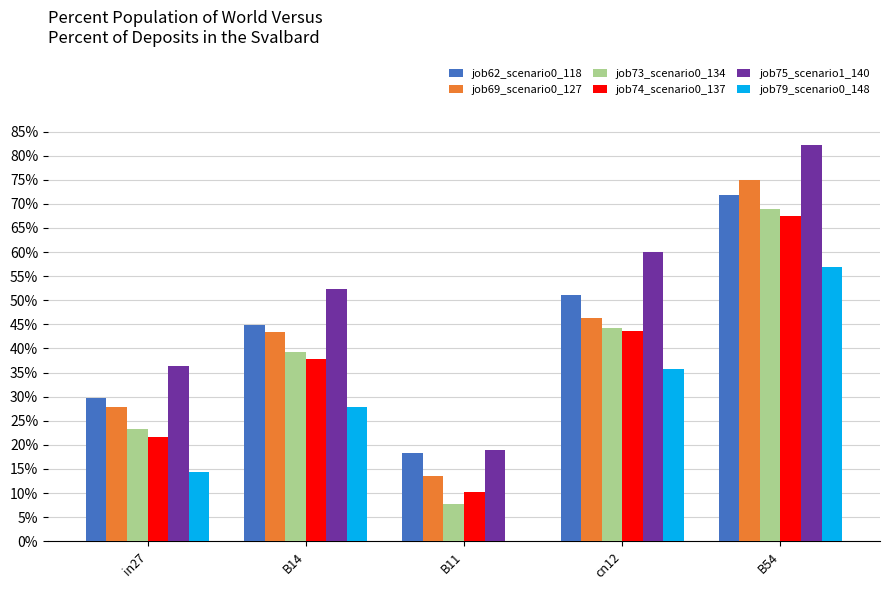

What are all the series names shown in the legend?

job62_scenario0_118, job69_scenario0_127, job73_scenario0_134, job74_scenario0_137, job75_scenario1_140, job79_scenario0_148